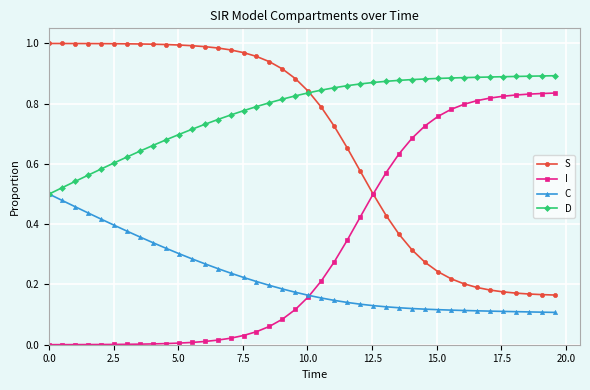

List the series in order of their overall mean, lowest first.

C, I, S, D